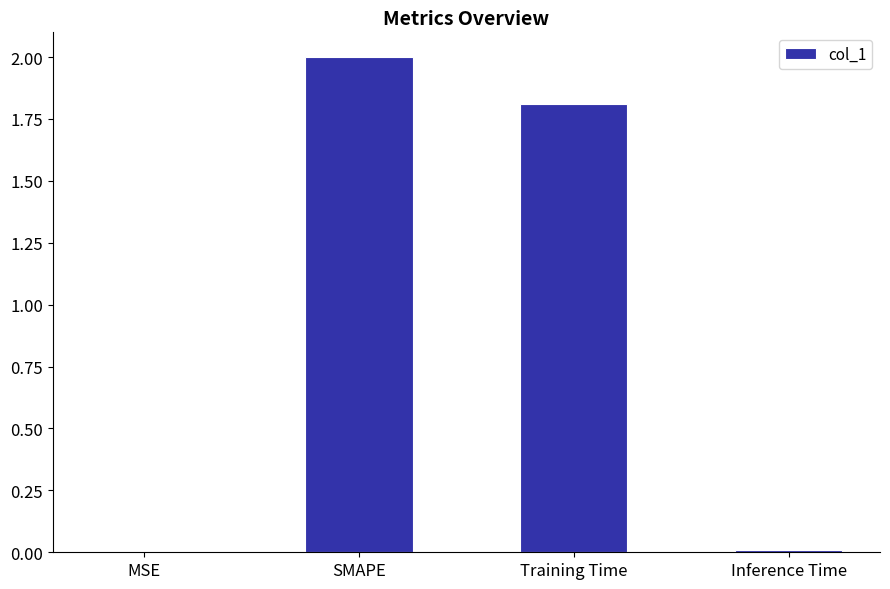

What is the sum of all values?

3.8